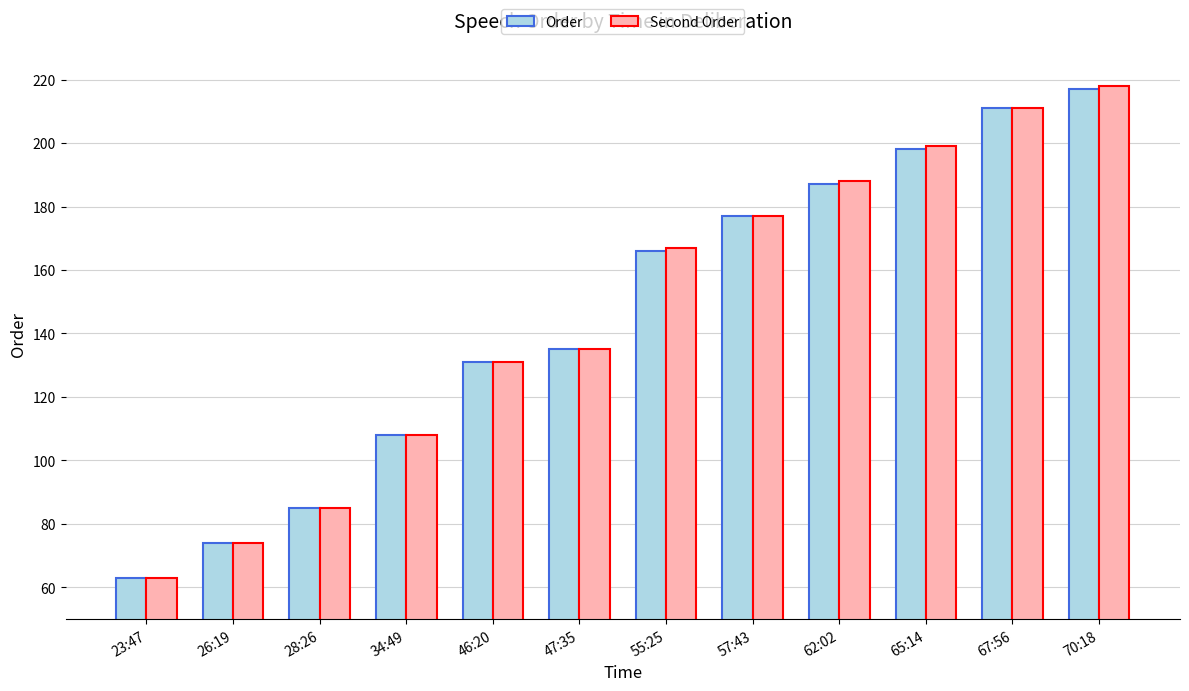

What position from the left is 55:25?

7